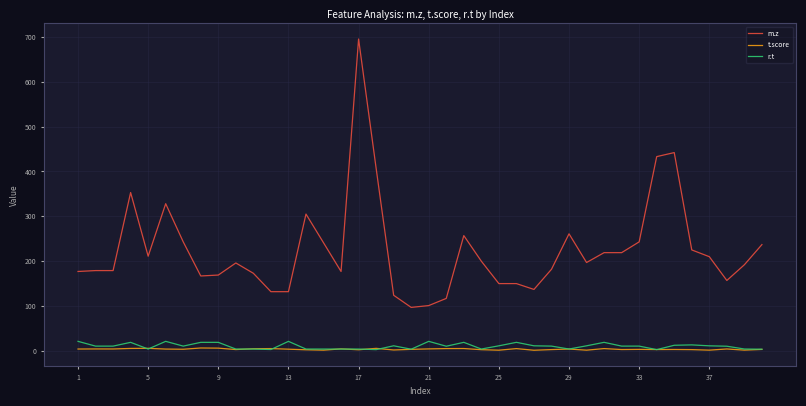

Which series has the widest spread of values?

m.z